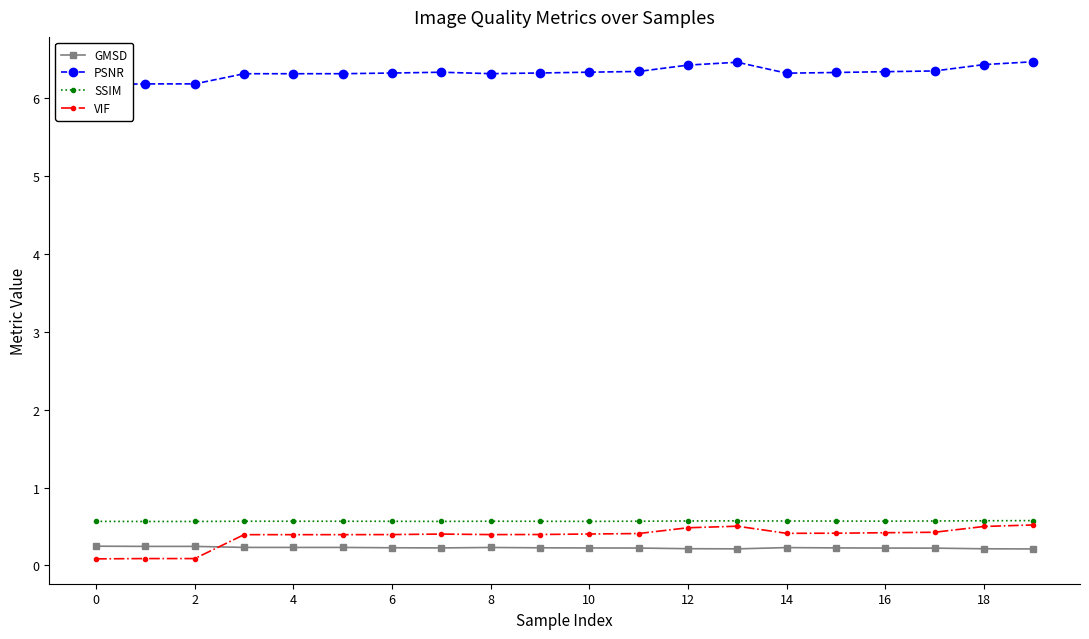

What is the minimum value shown in the chart?

0.1